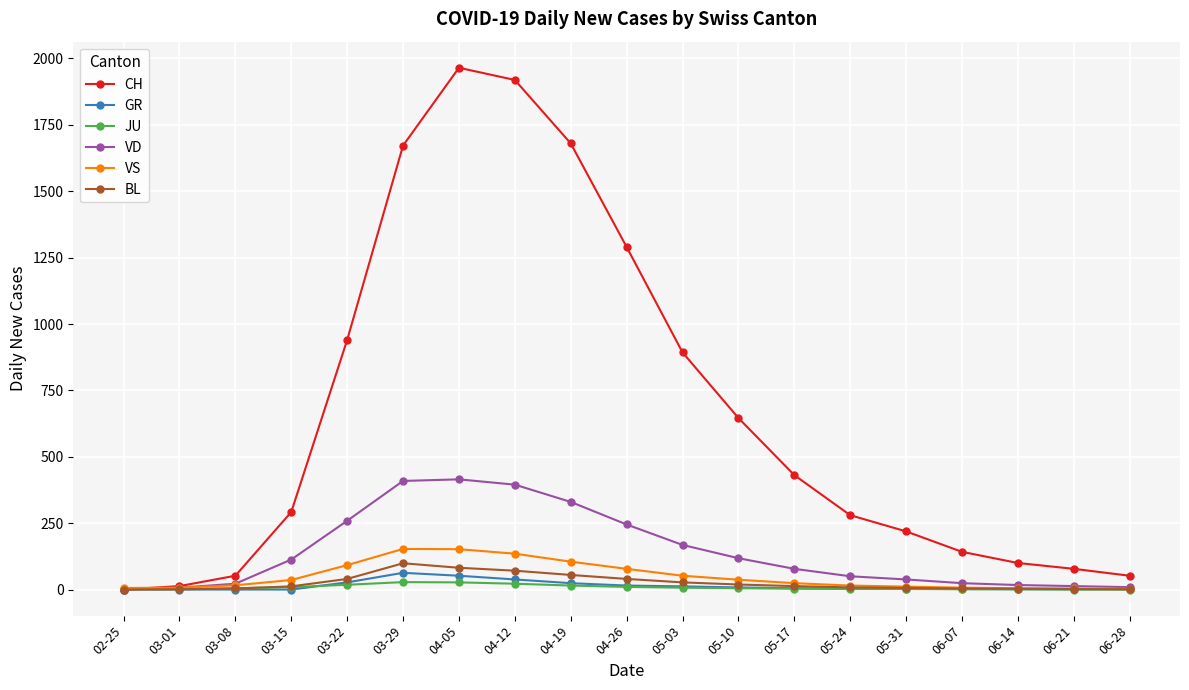

Which series has the widest spread of values?

CH